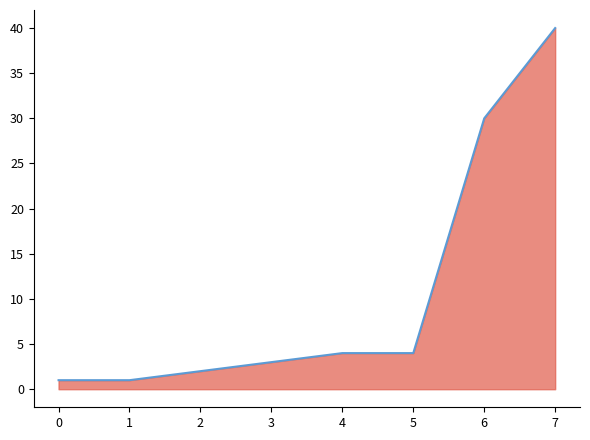

How many lines are shown in the chart?

1